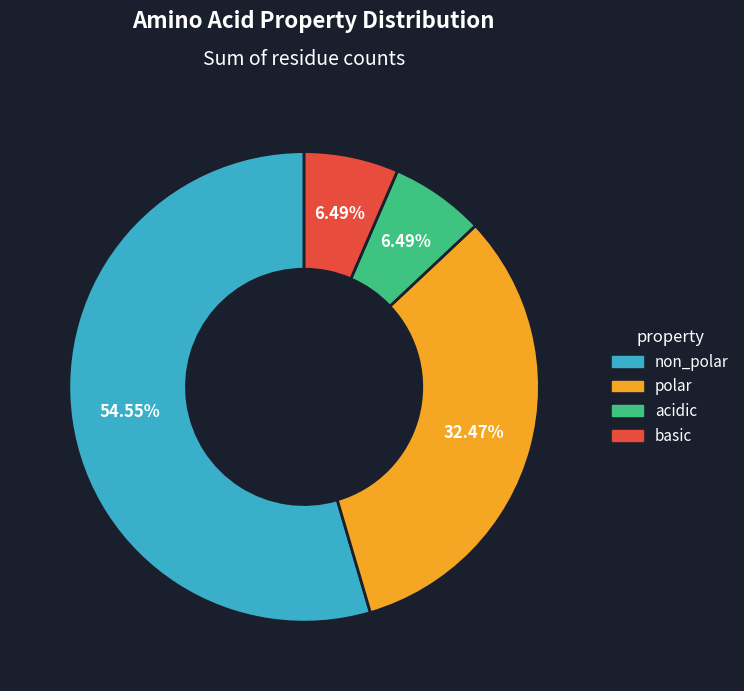

Count the number of slices in the pie.

4